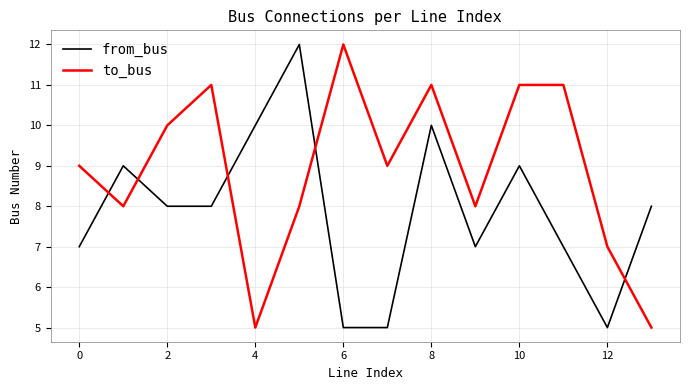

Rank the series by their average value, from highest to lowest.

to_bus, from_bus